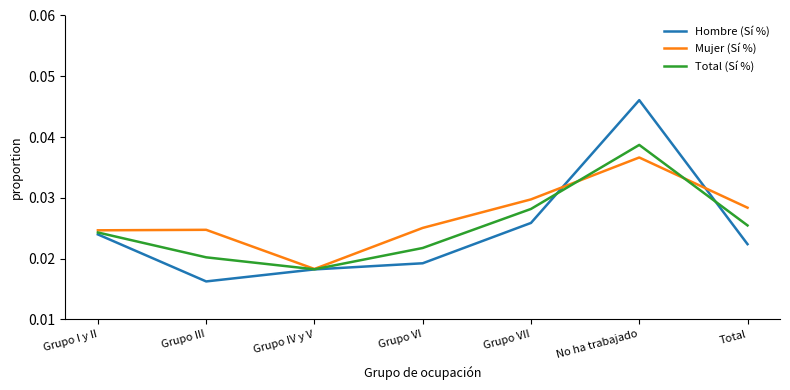

Where is the first local minimum for Hombre (Sí %)?

Grupo III